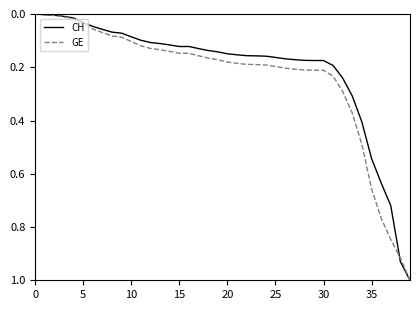

What is the maximum value for CH?

1.0